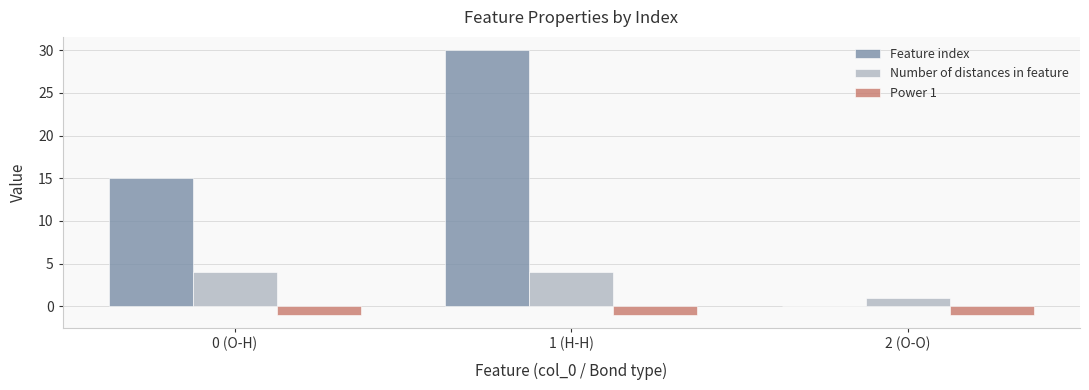

Is the value of Feature index at 0 (O-H) greater than the value of Number of distances in feature at 2 (O-O)?

Yes